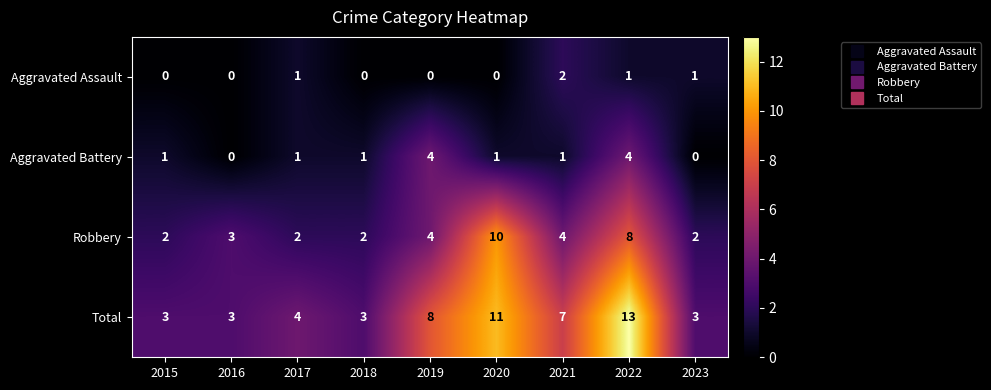

Is it true that Aggravated Assault equals 1 at 2018?

False